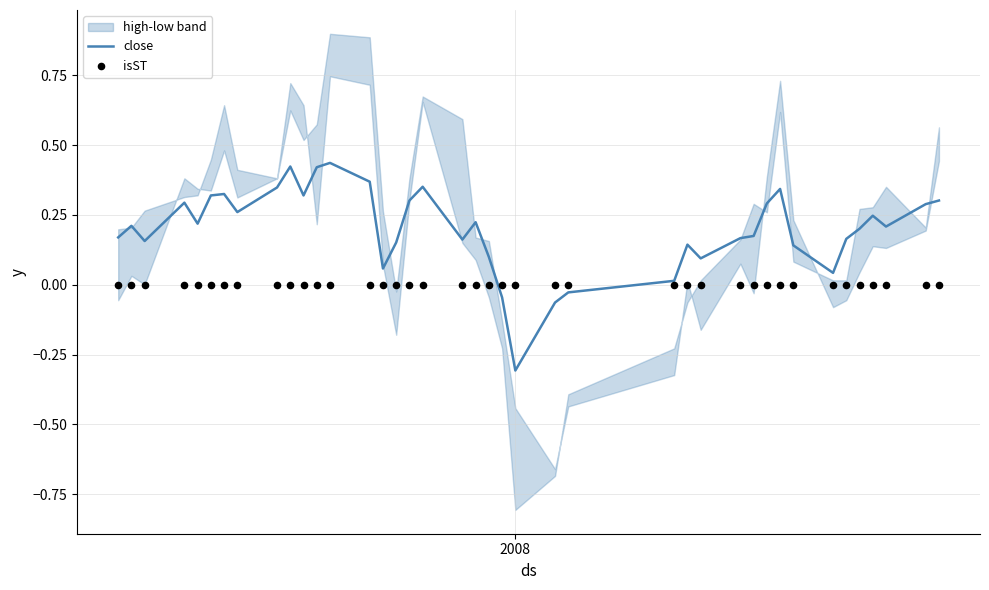

Which series has the widest spread of Y values?

close